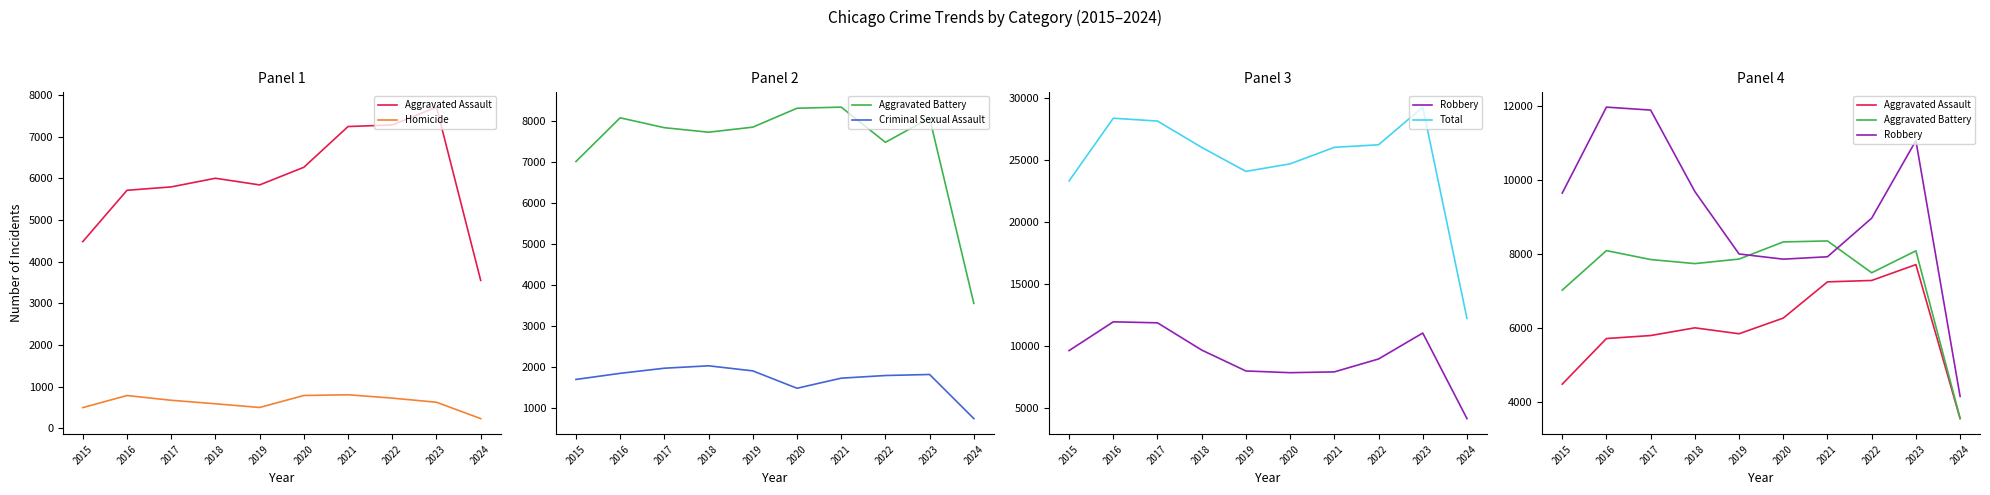

Reading left to right, what are all the values shown in this chart?

Aggravated Assault: 2015=4480	2016=5712	2017=5793	2018=6001	2019=5841	2020=6264	2021=7242	2022=7280	2023=7708	2024=3550
Homicide: 2015=496	2016=786	2017=672	2018=588	2019=499	2020=787	2021=804	2022=724	2023=625	2024=232
Aggravated Battery: 2015=7019	2016=8086	2017=7845	2018=7735	2019=7858	2020=8320	2021=8347	2022=7488	2023=8080	2024=3557
Criminal Sexual Assault: 2015=1700	2016=1849	2017=1974	2018=2033	2019=1909	2020=1485	2021=1731	2022=1796	2023=1821	2024=744
Robbery: 2015=9638	2016=11960	2017=11880	2018=9681	2019=7995	2020=7855	2021=7920	2022=8962	2023=11055	2024=4149
Total: 2015=23333	2016=28393	2017=28164	2018=26038	2019=24102	2020=24711	2021=26044	2022=26250	2023=29289	2024=12232